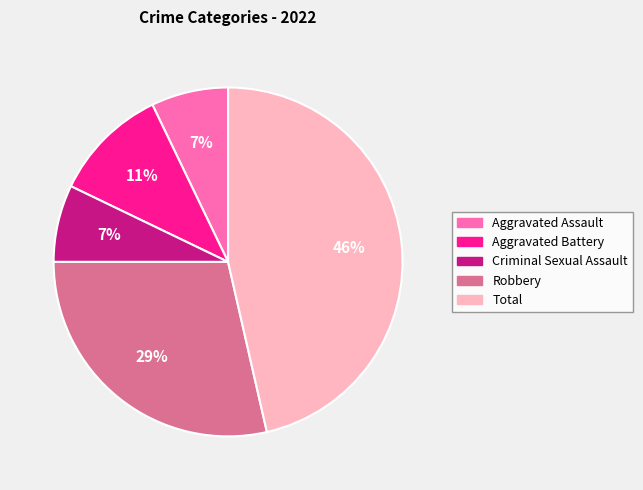

Which has a higher value, Total or Aggravated Battery?

Total